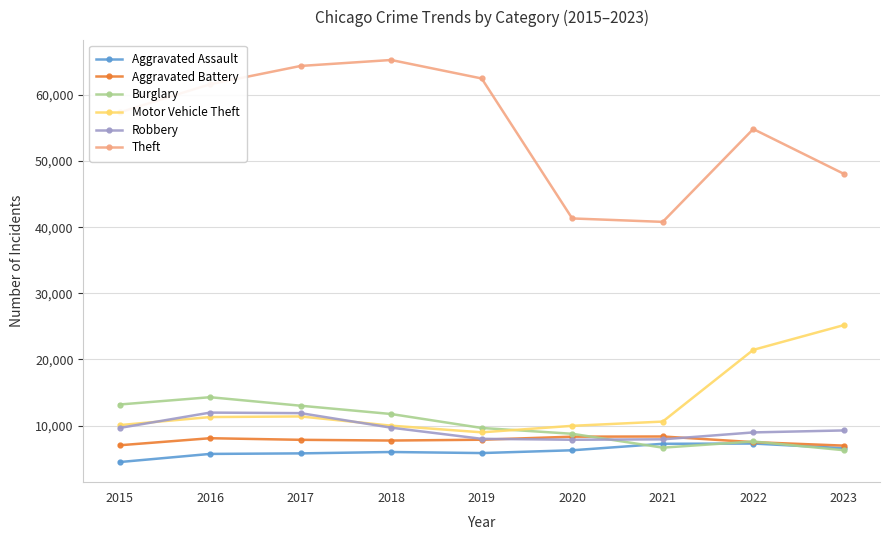

Read the Burglary value at 2015, to the nearest 50.

13200